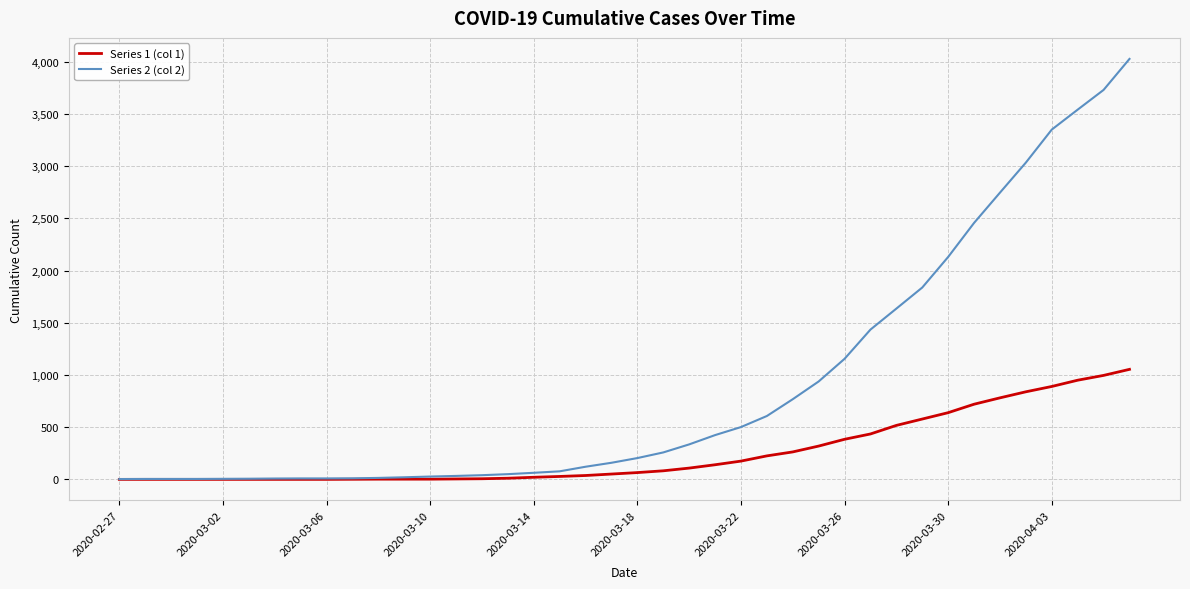

Which series has the largest total across all categories?

Series 2 (col 2)